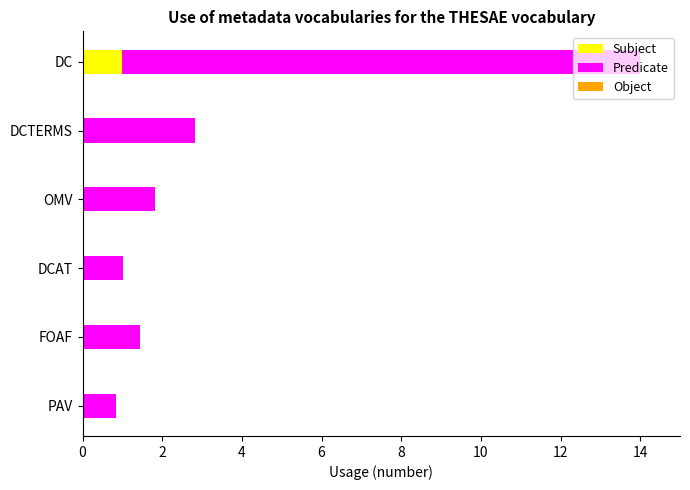

What is the highest value of the Subject series?

1.0